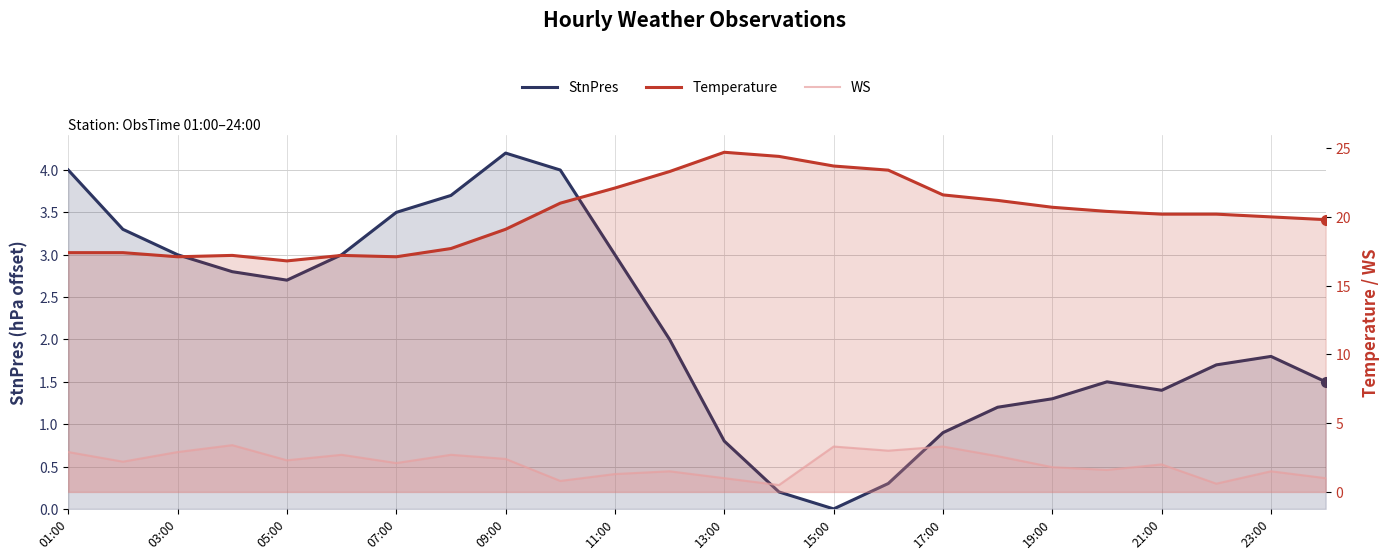

What is the value of the Temperature point at the 19th from the left?

20.7